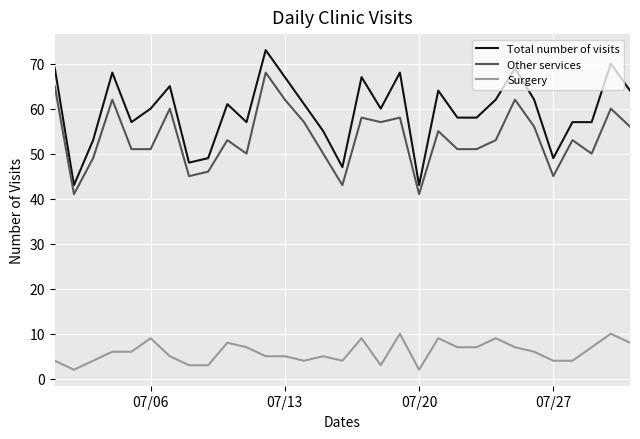

Which series has the largest range (max minus min)?

Total number of visits